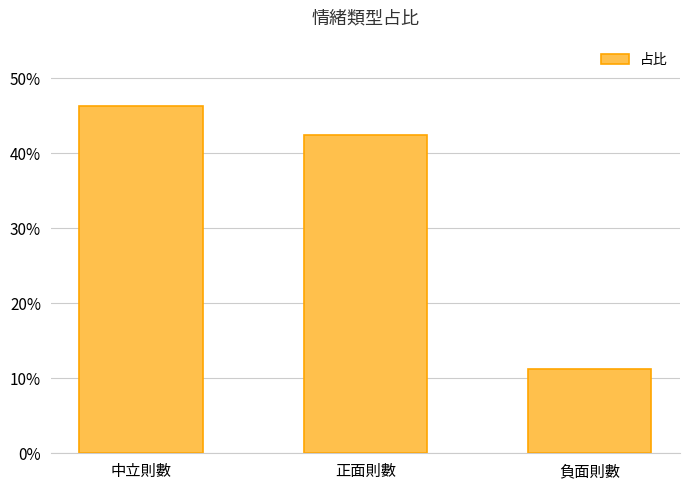

List the labels in order of value, smallest first.

負面則數, 正面則數, 中立則數